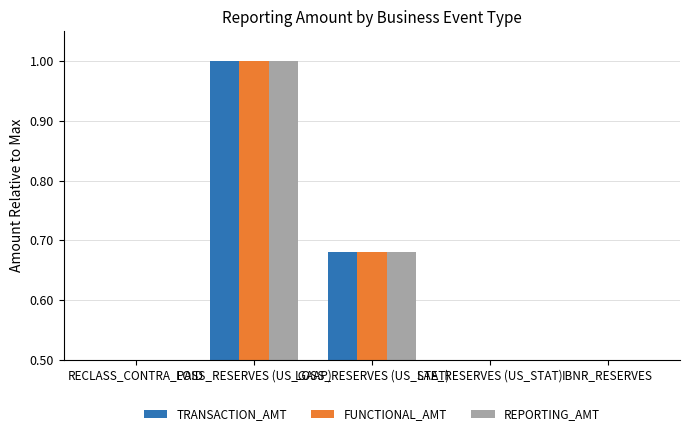

At which category is the sum across all series the highest?

LOSS_RESERVES (US_GAAP)